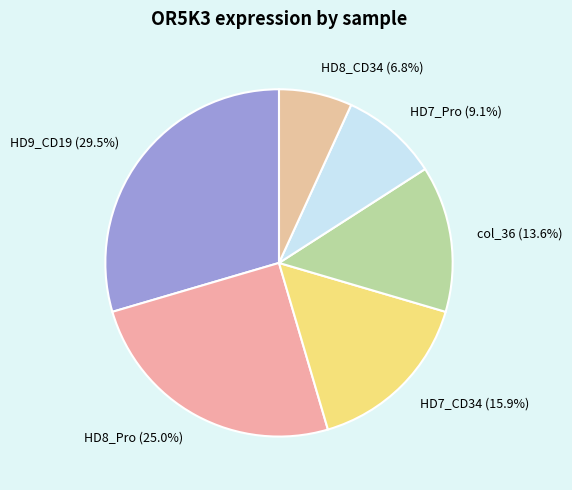

What is the smallest slice in the pie chart?

HD8_CD34 (6.8%)